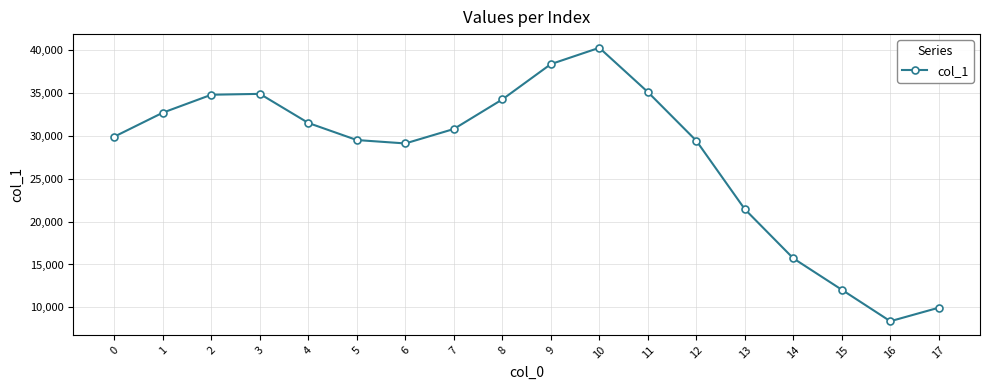

How many lines are shown in the chart?

1